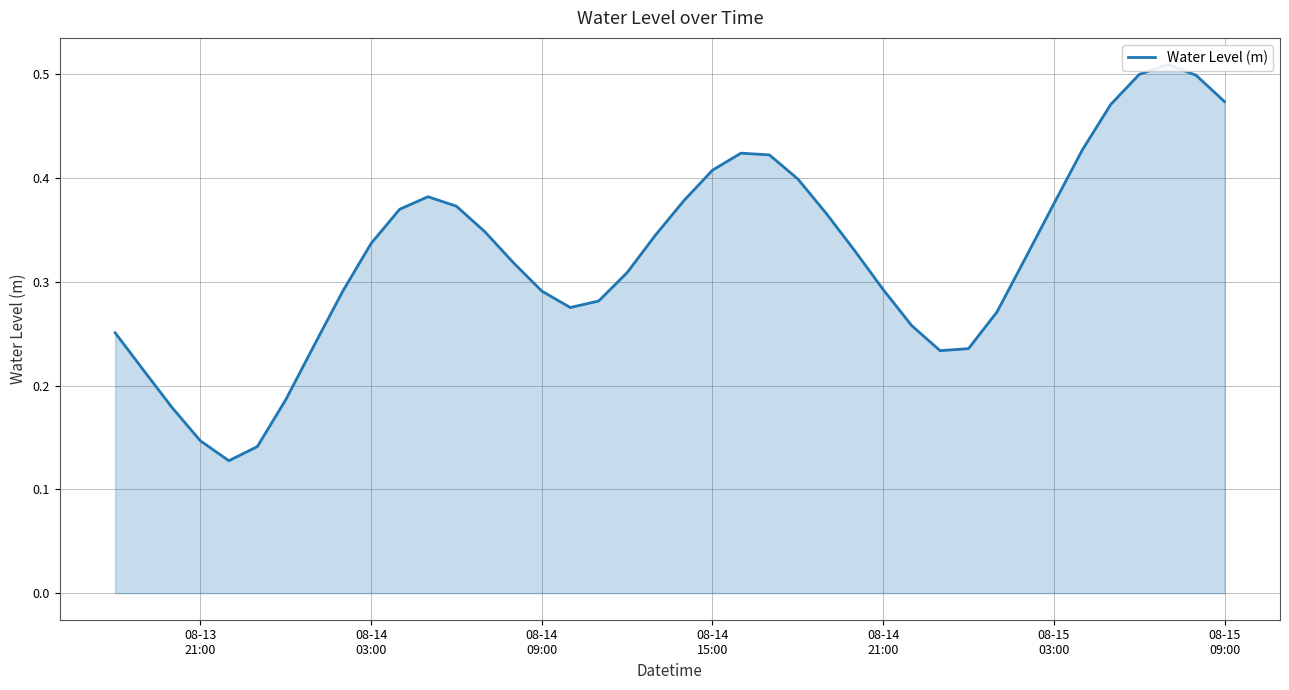

Is it true that the value at 08-13 21:00 is 0.3?

False